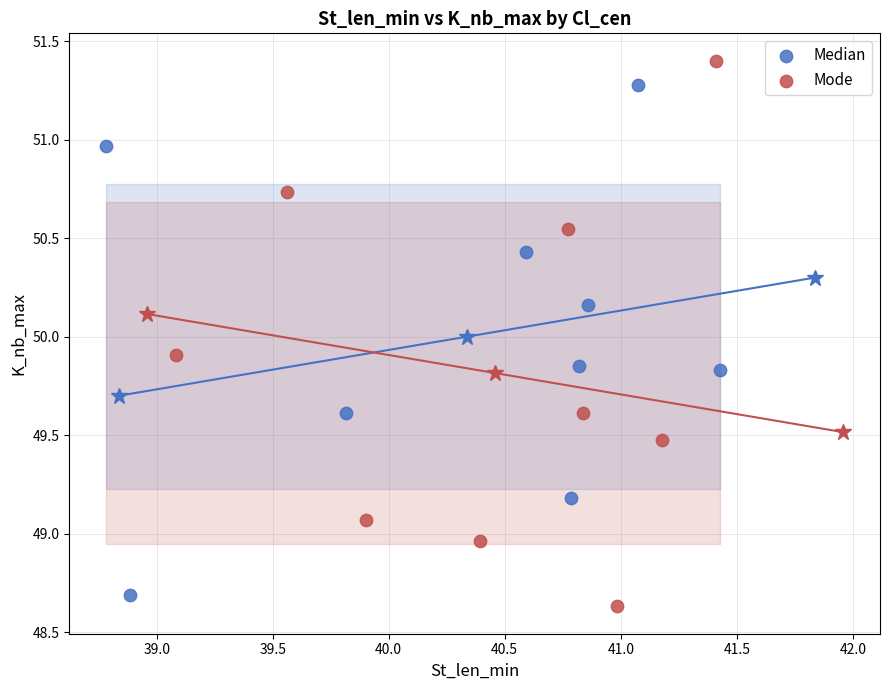

Which series has the widest spread of Y values?

Mode